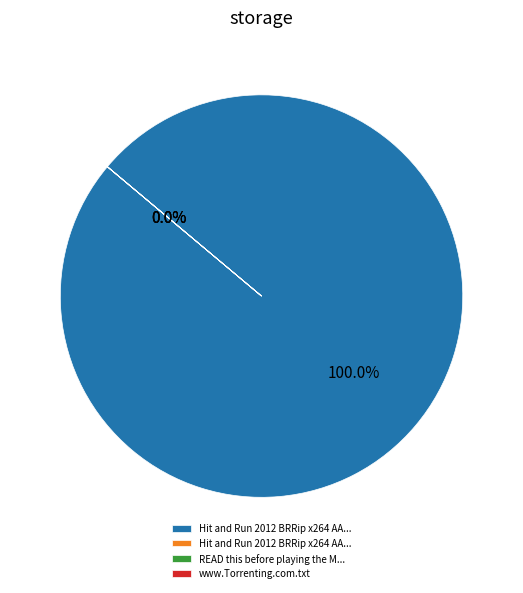

True or false: www.Torrenting.com.txt accounts for 42% of the total.

False